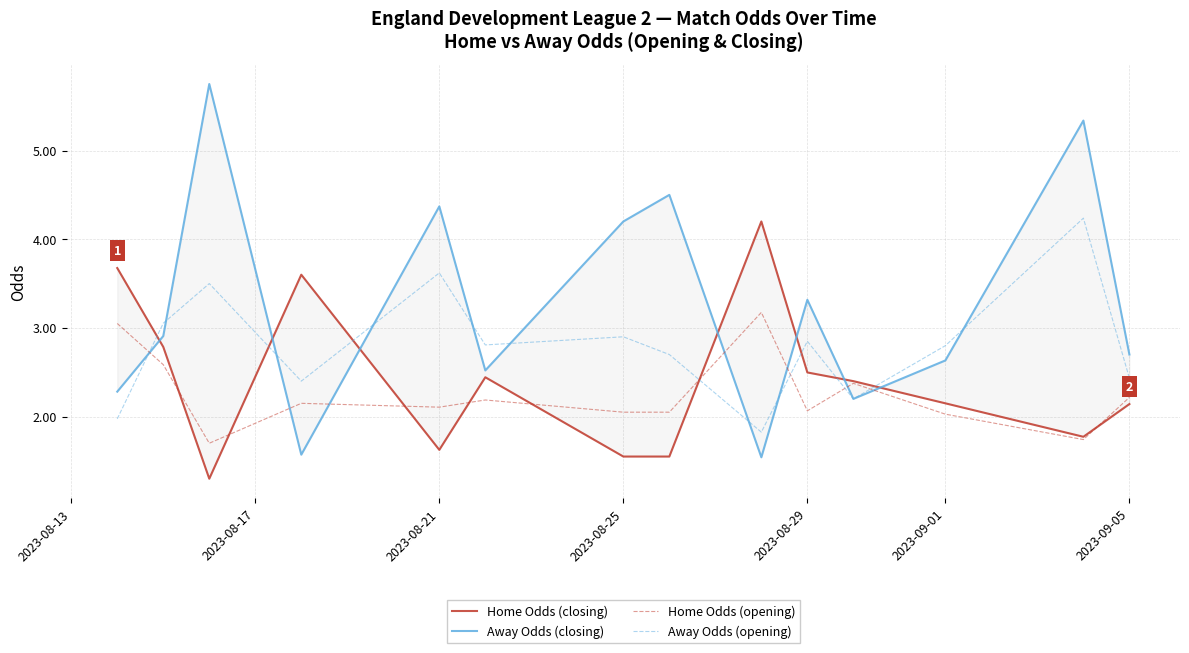

The value of Home Odds (opening) at 2023-09-01 is 2.0. True or false?

True